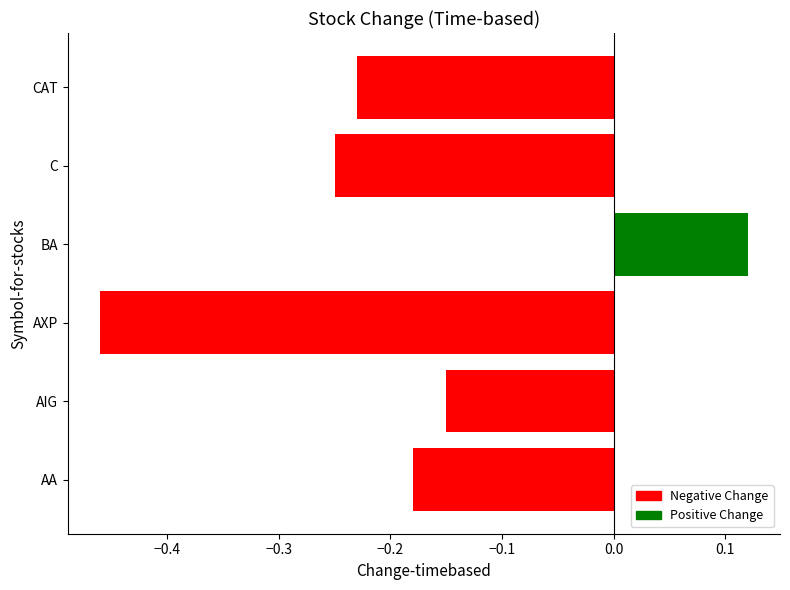

Rank the categories by value from highest to lowest.

BA, AIG, AA, CAT, C, AXP